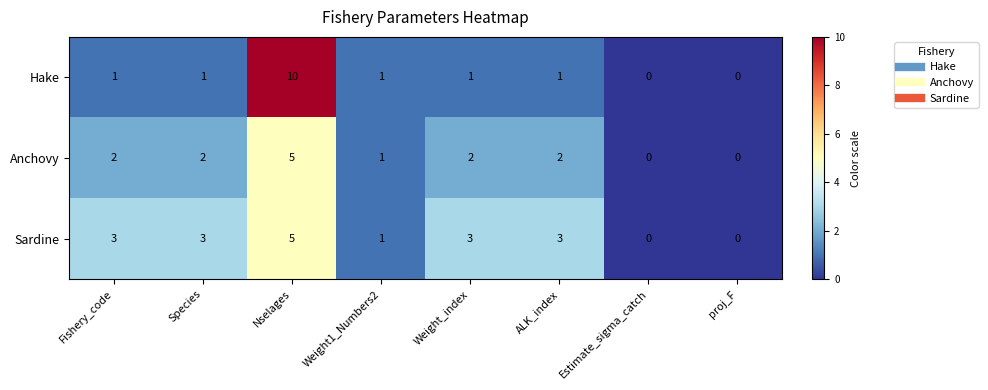

Which category has the highest value across all series?

Nselages